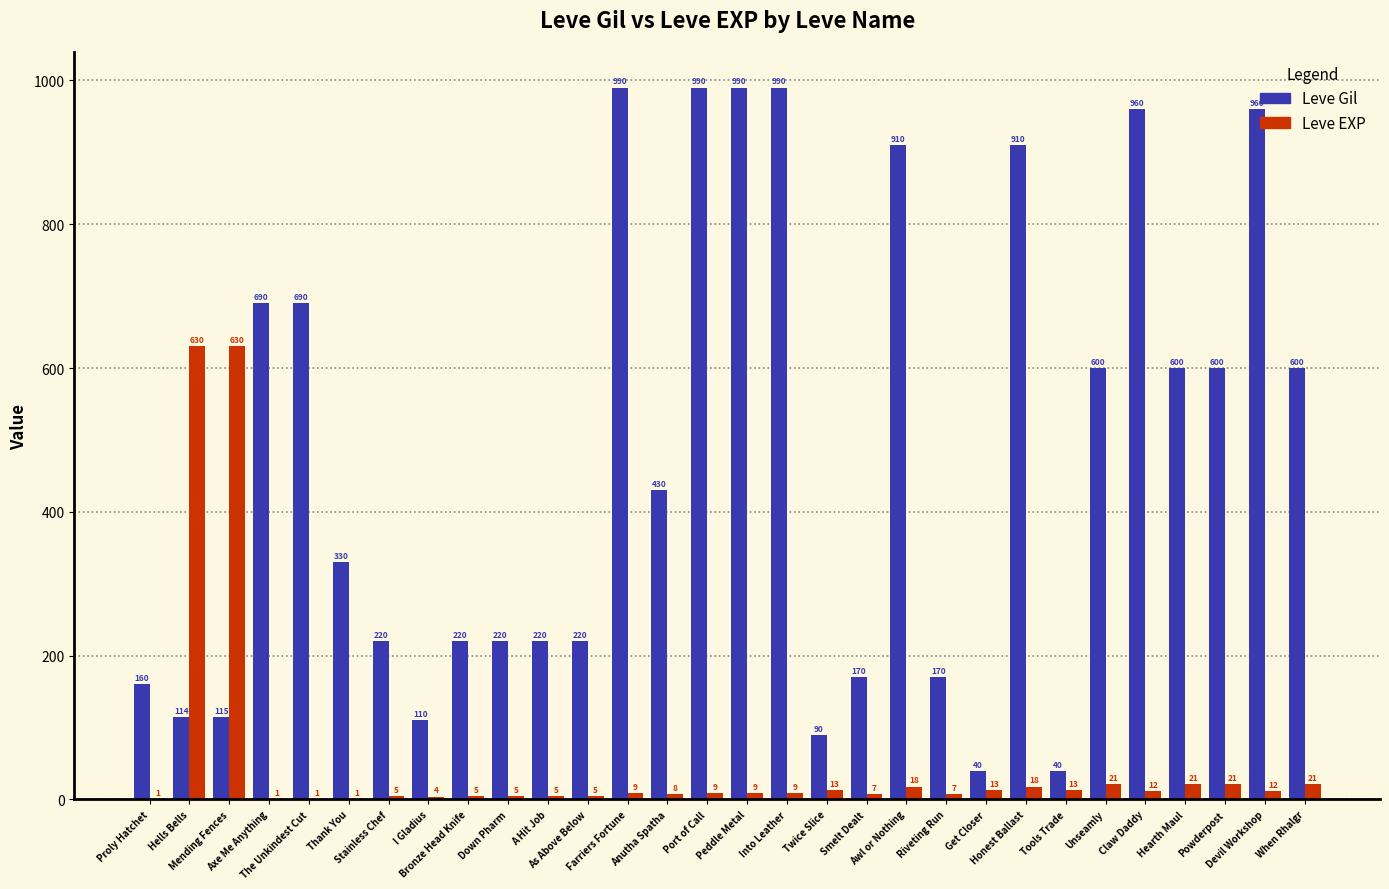

What is the maximum value for Leve Gil?

990